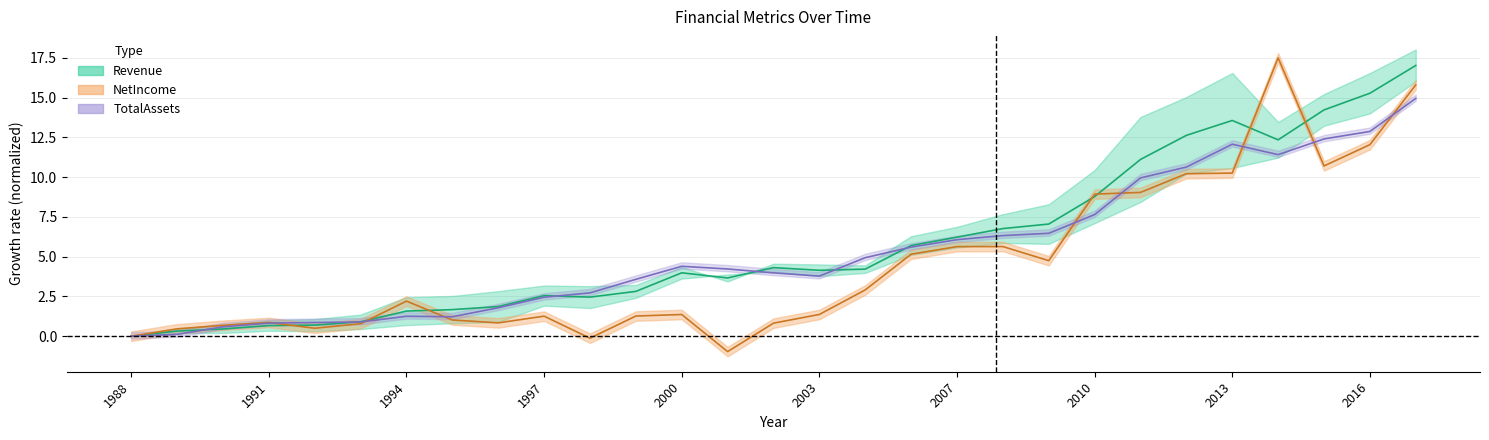

How many data points in Revenue are less than 4?

14